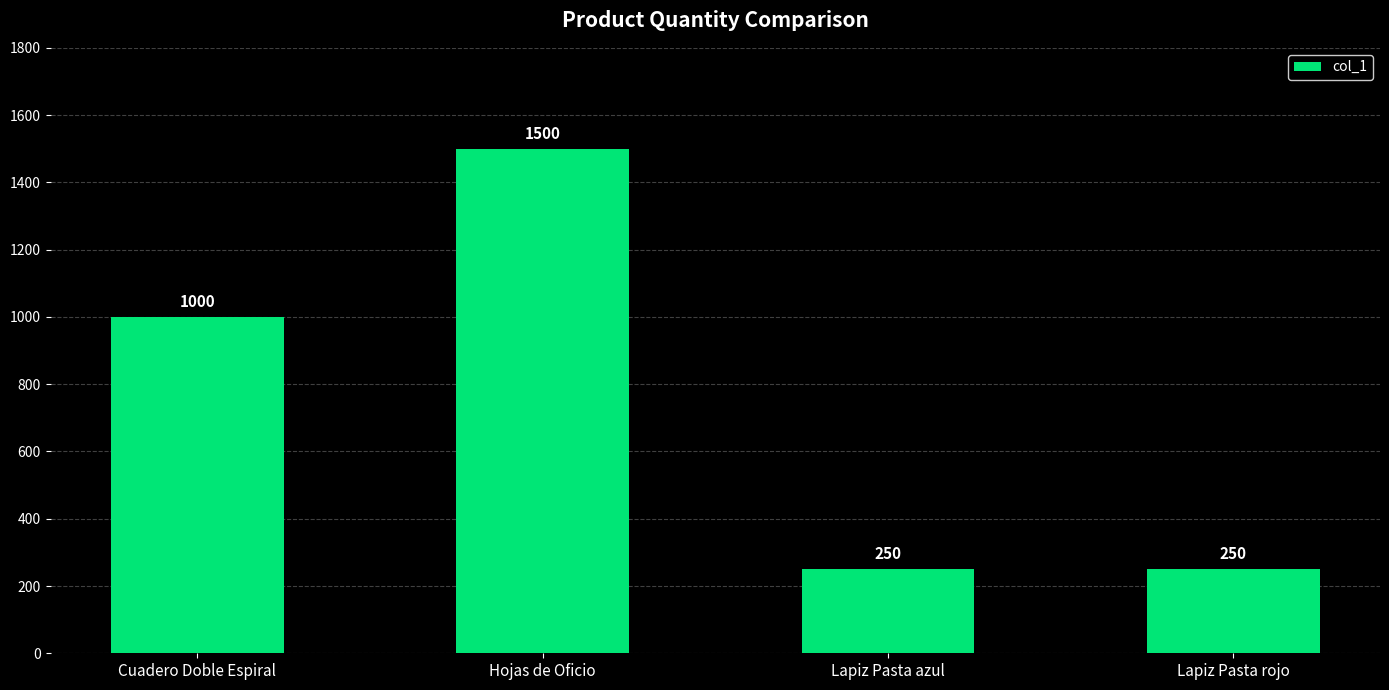

What position from the left is Lapiz Pasta azul?

3